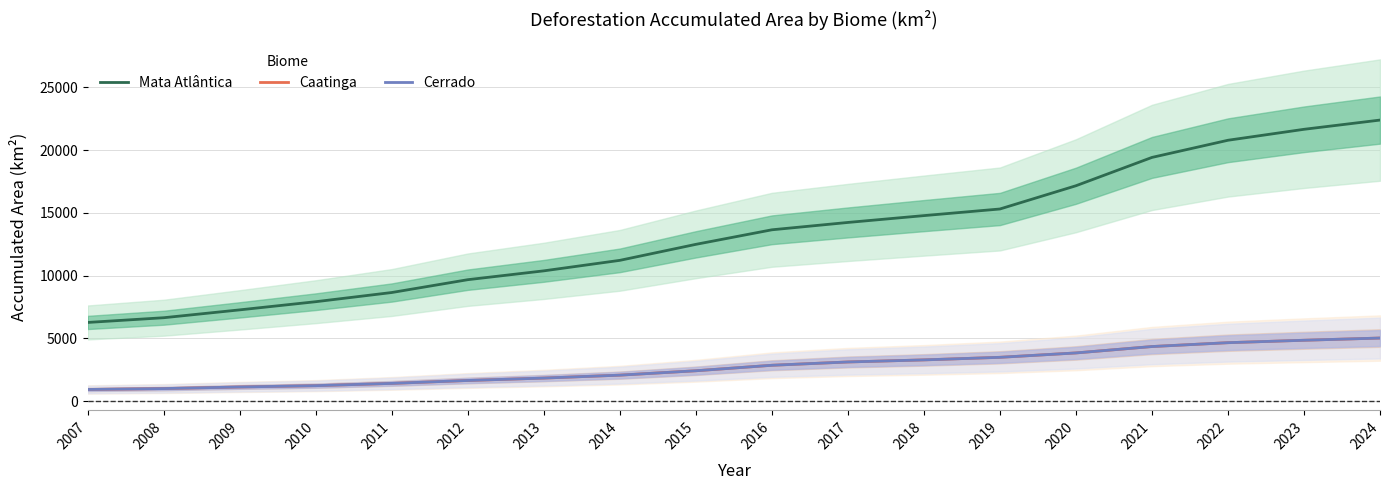

Rank the categories by Cerrado value from highest to lowest.

2024, 2023, 2022, 2021, 2020, 2019, 2018, 2017, 2016, 2015, 2014, 2013, 2012, 2011, 2010, 2009, 2008, 2007